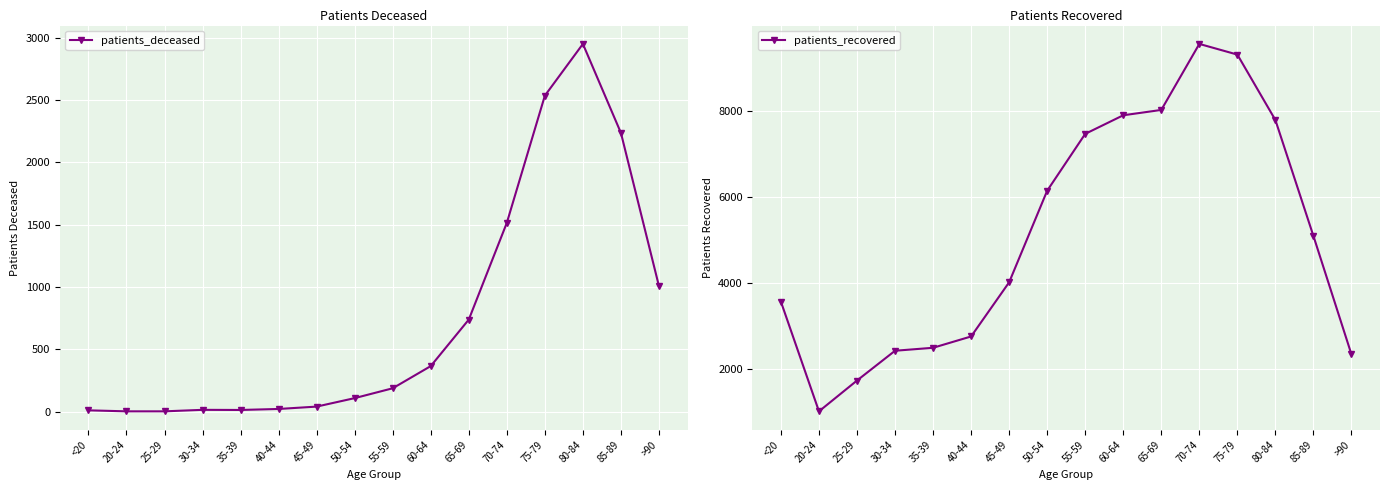

Which series has the largest range (max minus min)?

patients_recovered